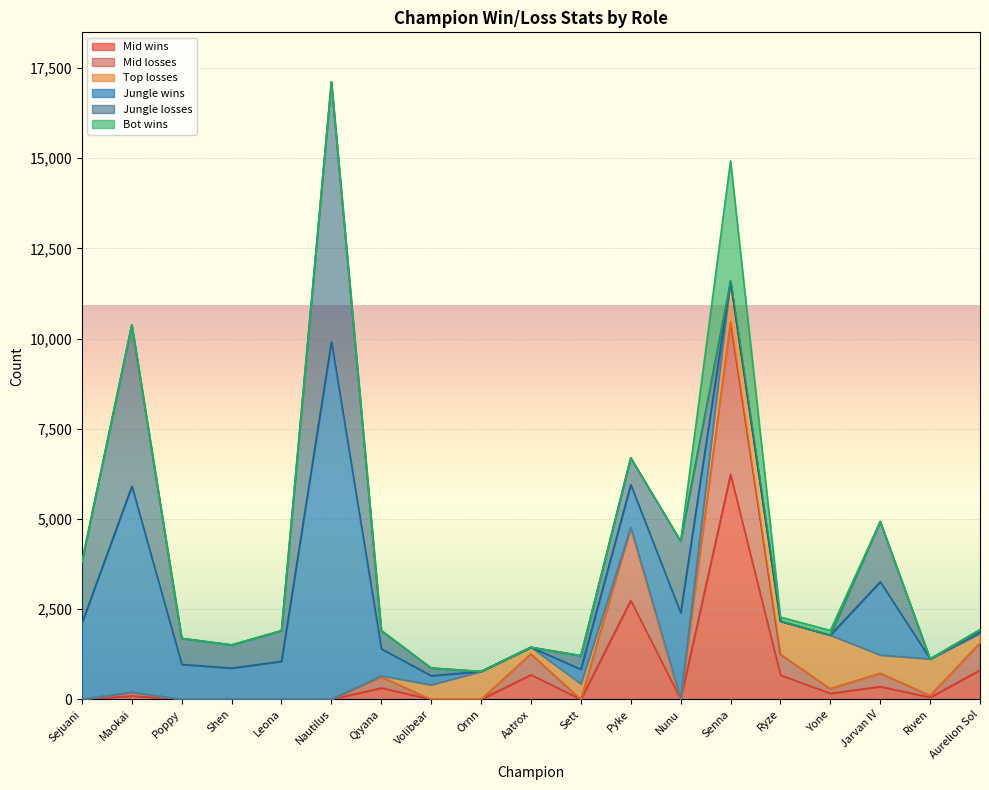

How many values in the Jungle losses series are below 507?

9